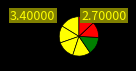

Count the number of slices in the pie.

7